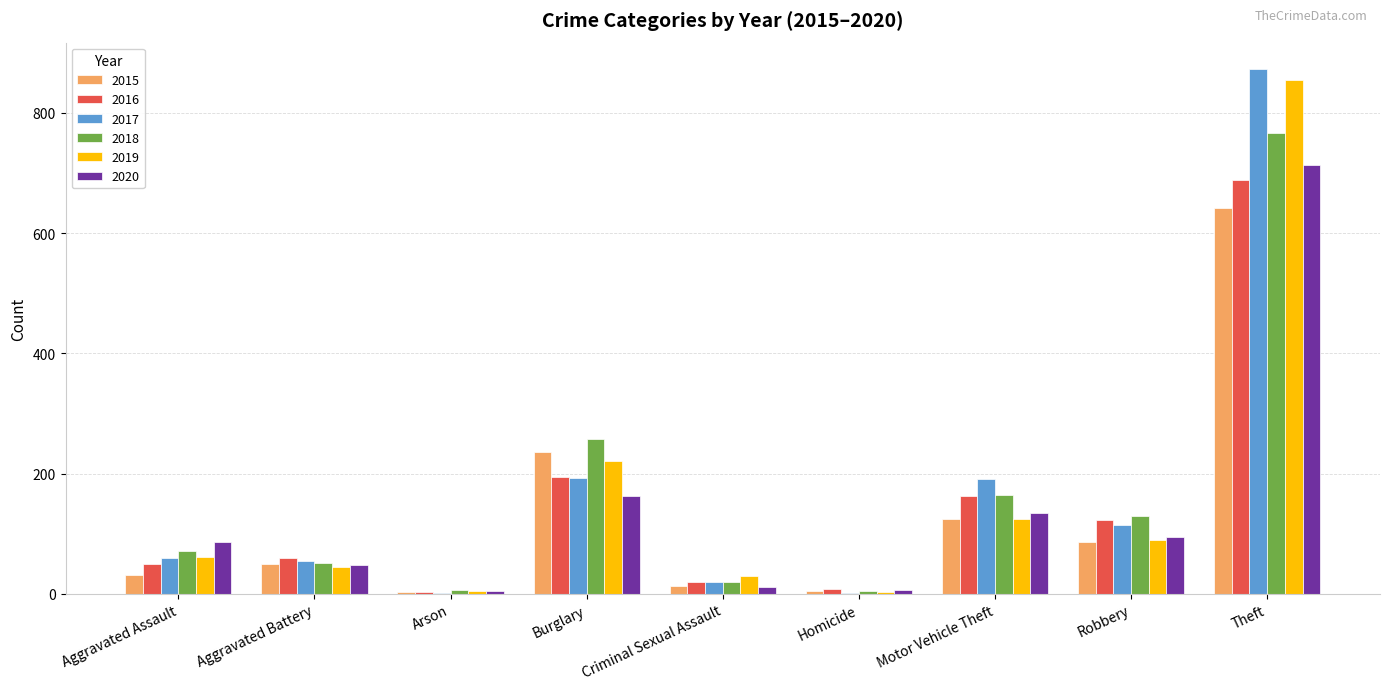

True or false: 2016 has a value of 20 at Criminal Sexual Assault.

True